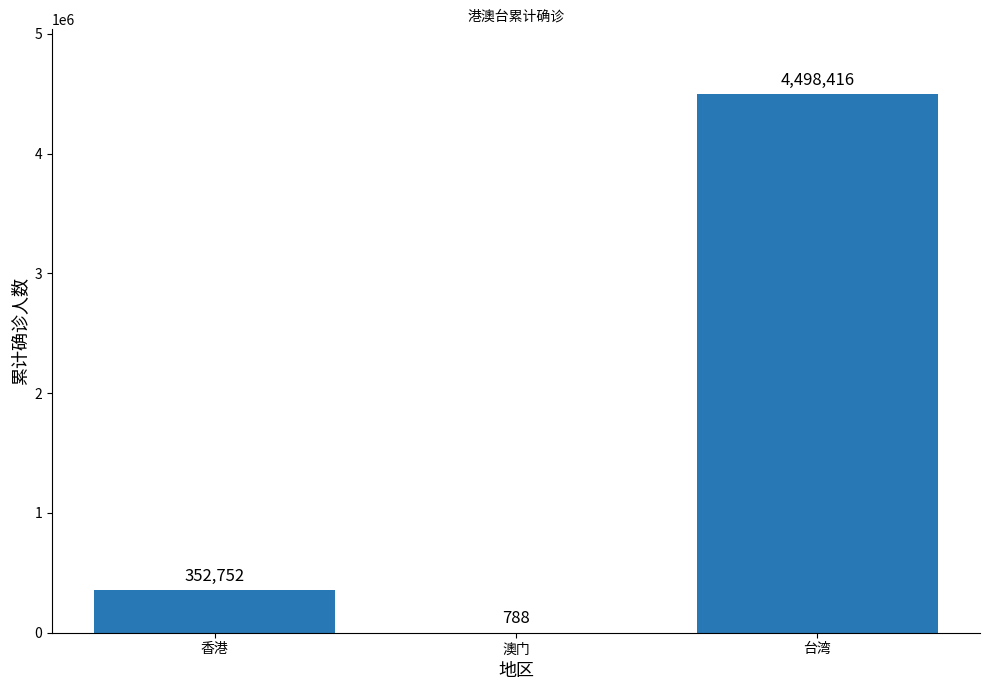

The chart shows a value of 4498416 at 台湾. True or false?

True